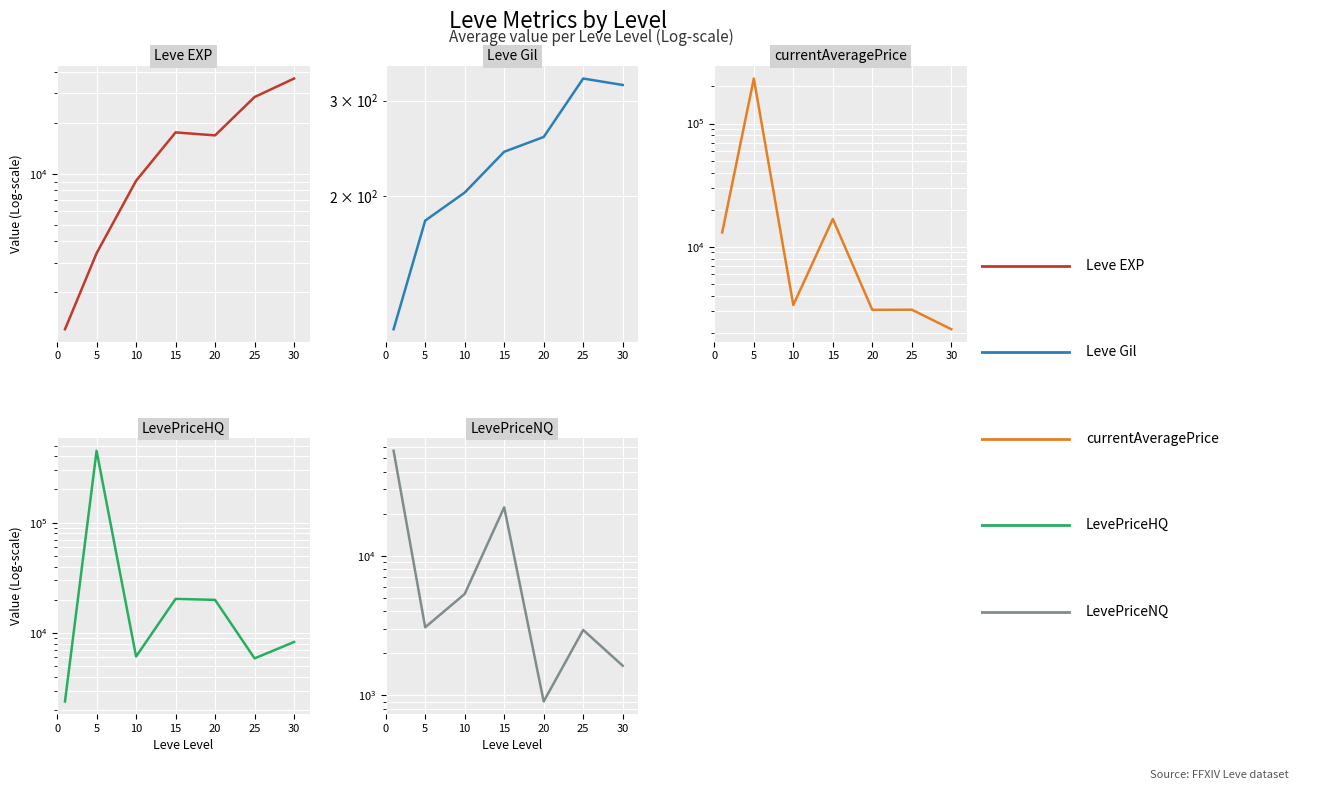

What is the difference between the LevePriceHQ values at 15 and 20?

403.5